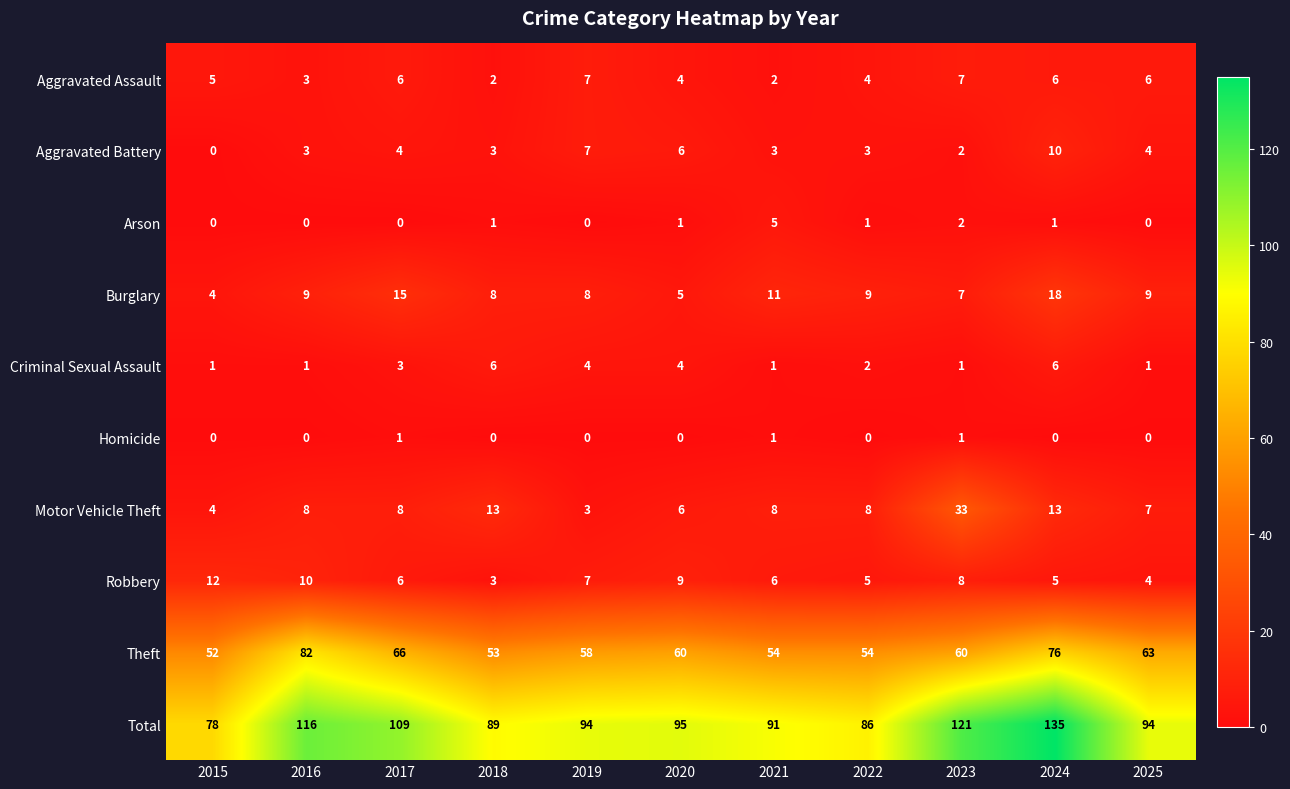

Which series has the widest spread of values?

Total